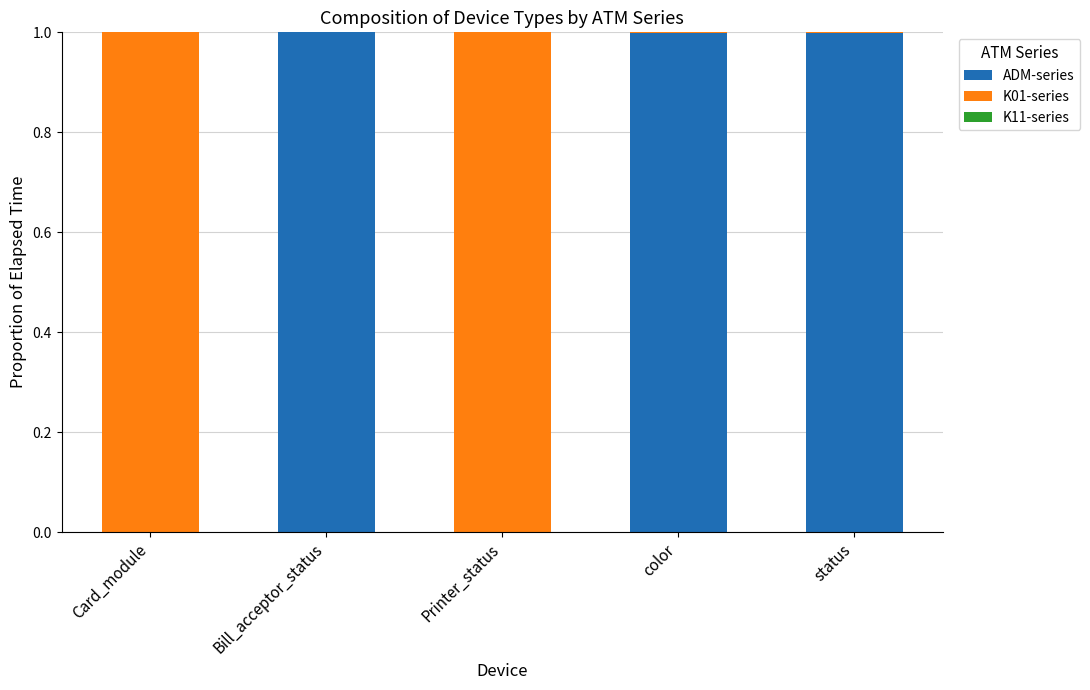

The ADM-series series shows 0.0 at Card_module. True or false?

True